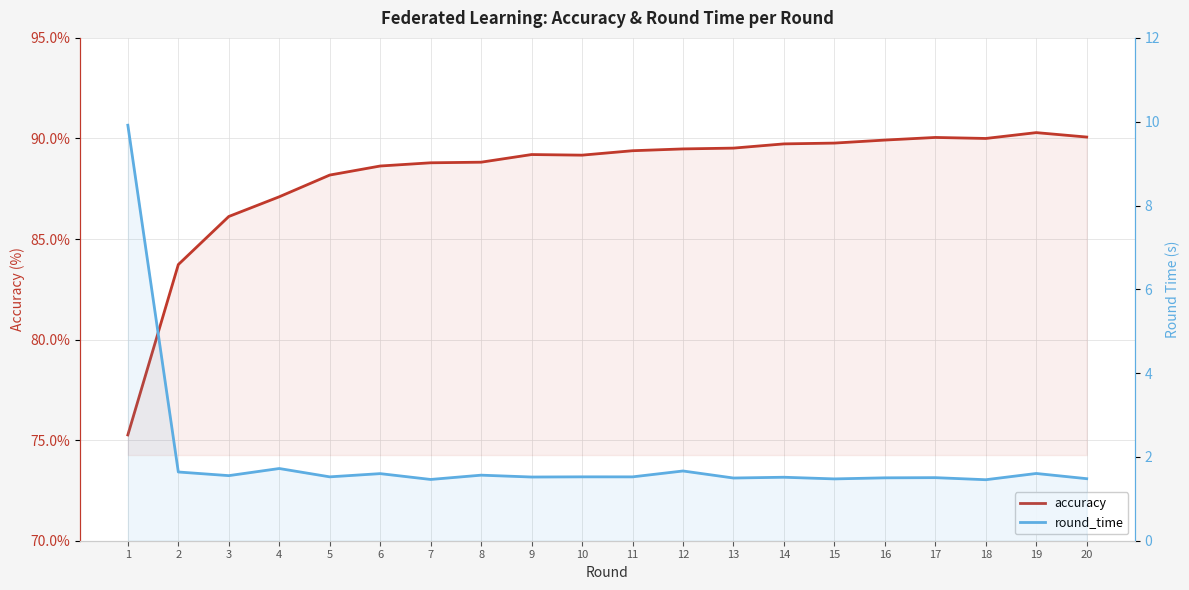

What are all the series names shown in the legend?

accuracy, round_time